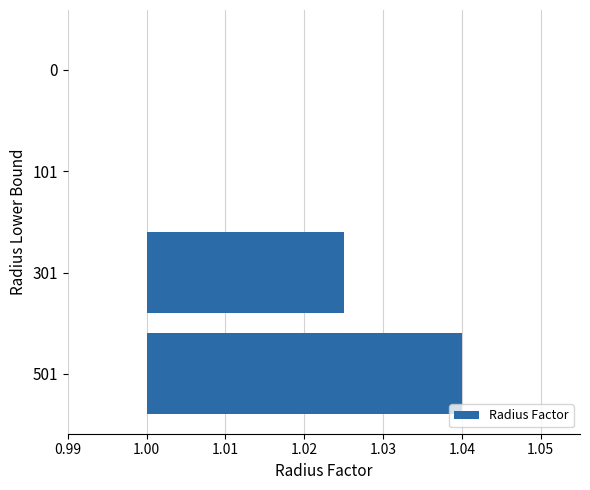

Which has a higher value, 101 or 0?

101